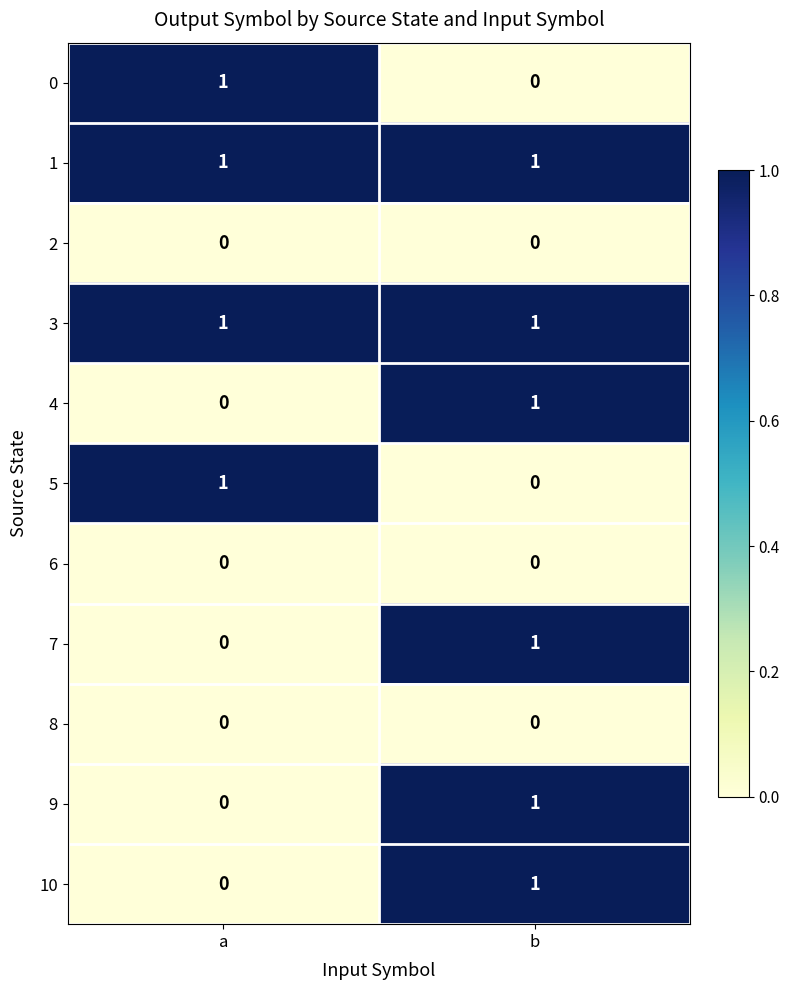

At which category is the sum across all series the highest?

b